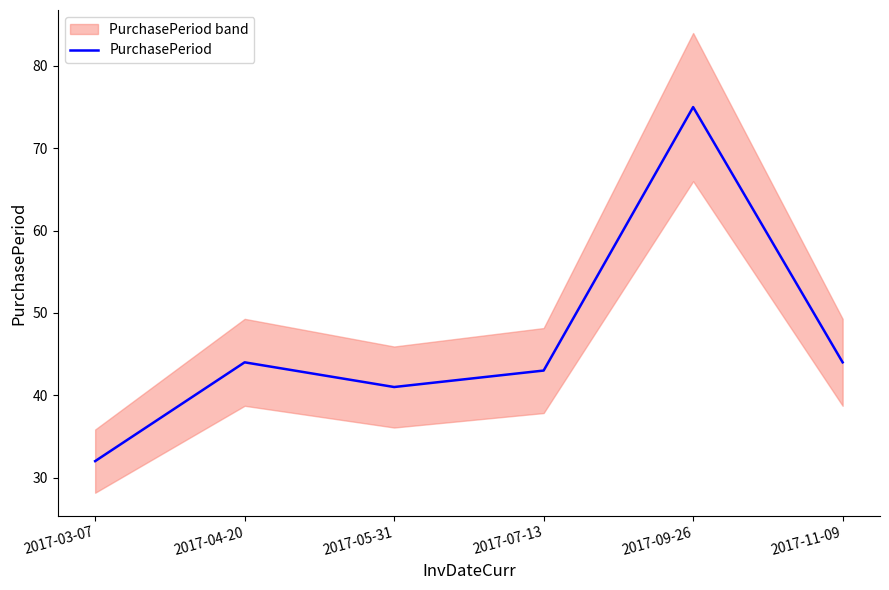

List the labels in order of value, largest first.

2017-09-26, 2017-04-20, 2017-11-09, 2017-07-13, 2017-05-31, 2017-03-07